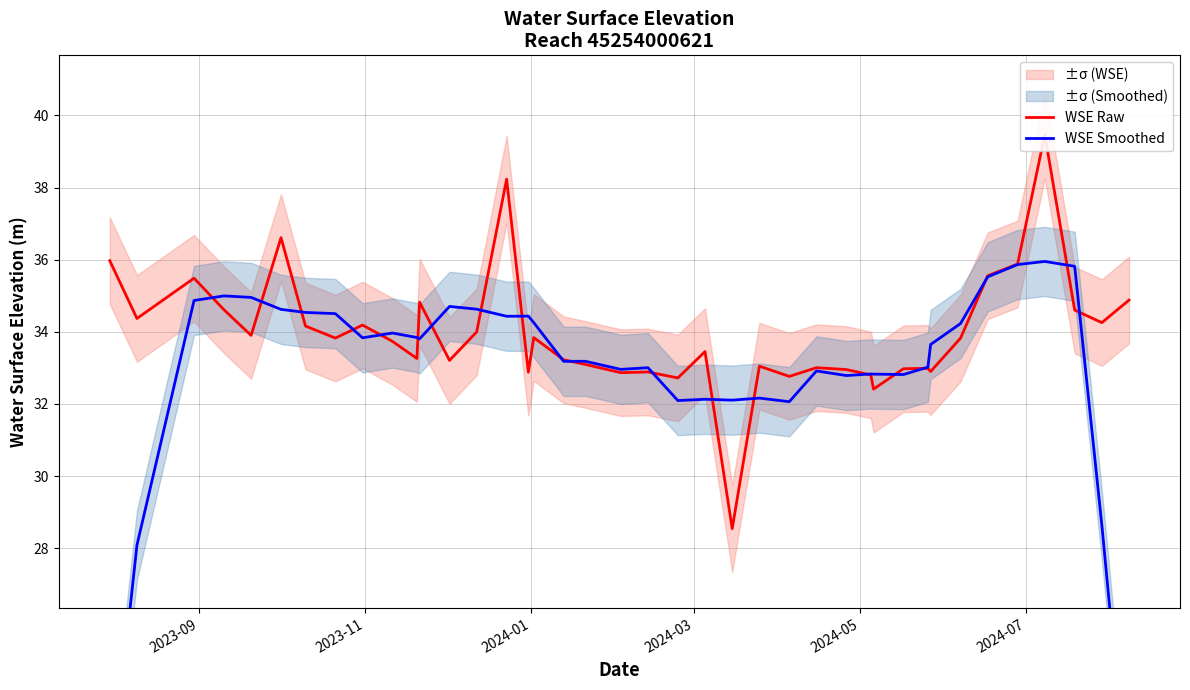

Does the chart have visible grid lines?

Yes